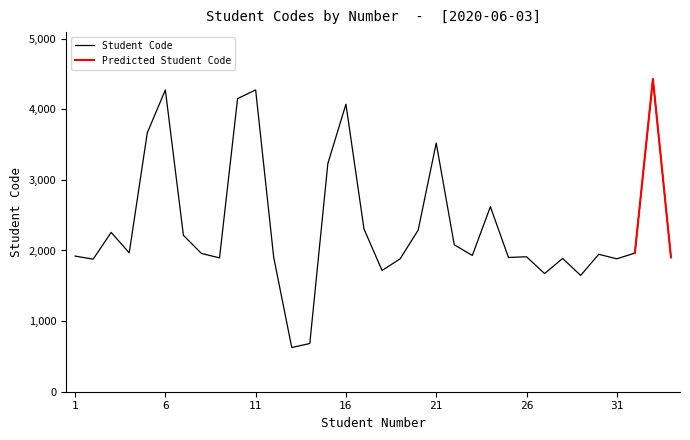

Between 1 and 22, which is larger?

22